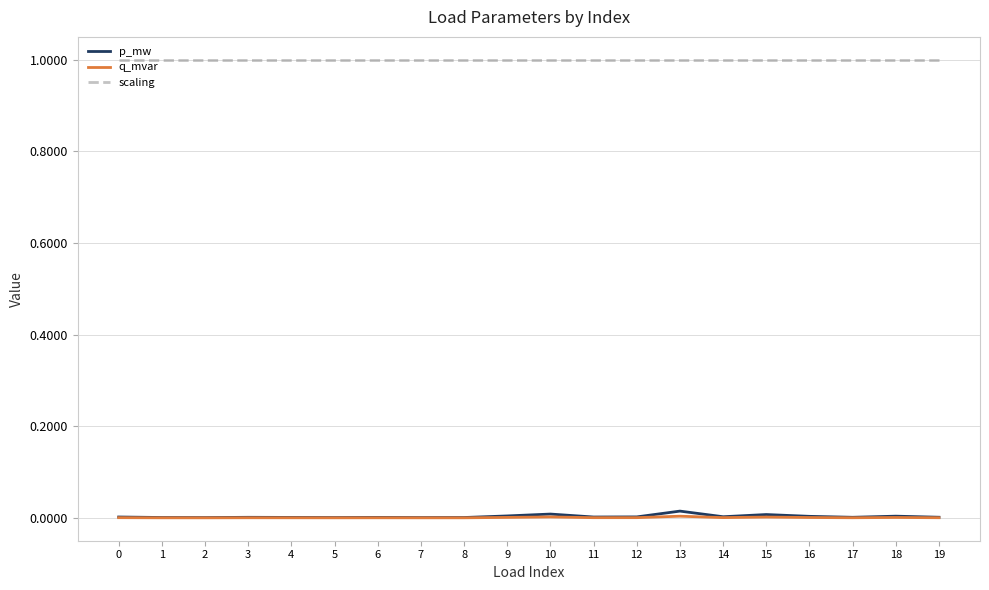

What is the difference between the highest and lowest values at 1?

1.0